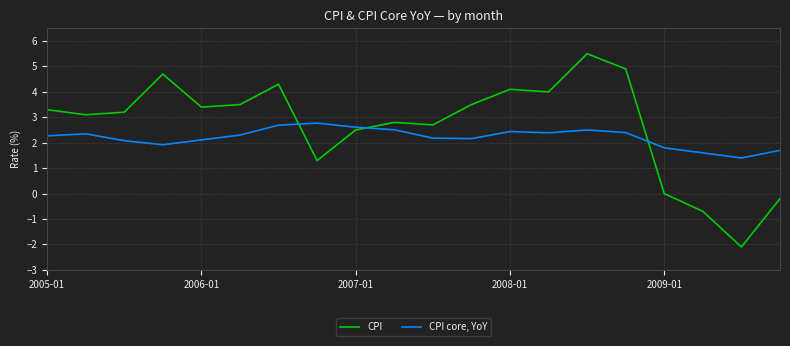

What is the average value of the CPI core, YoY series?

2.2